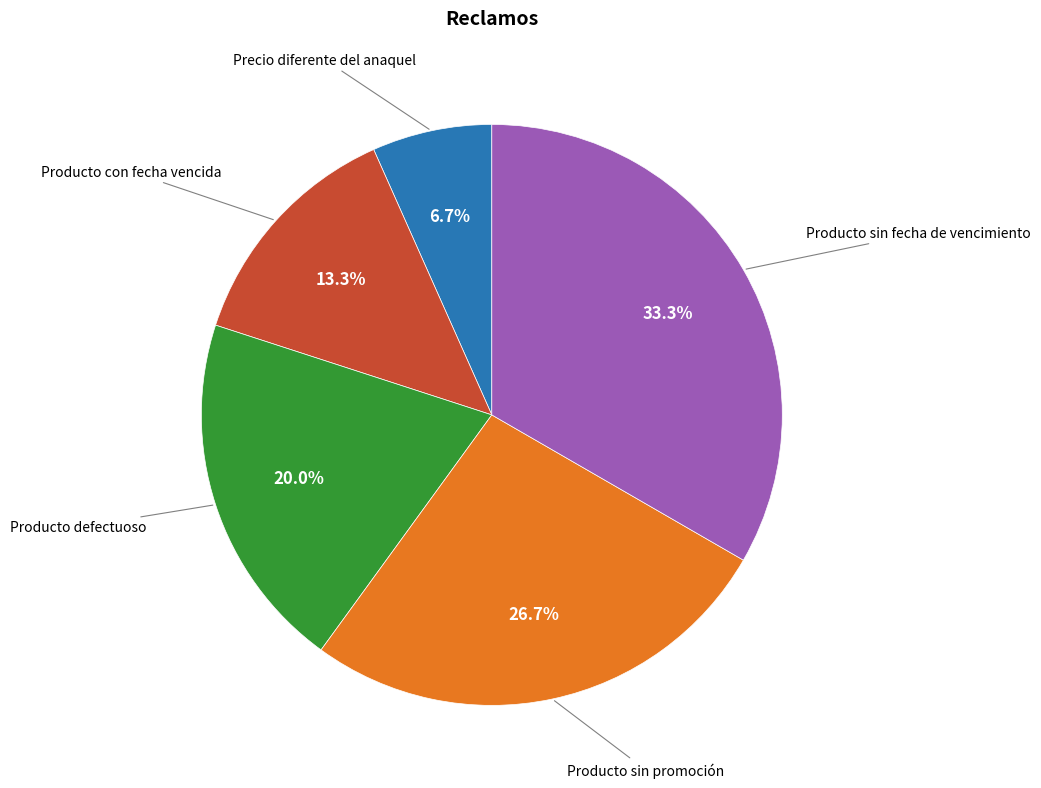

Is there any slice that represents more than half of the pie?

No